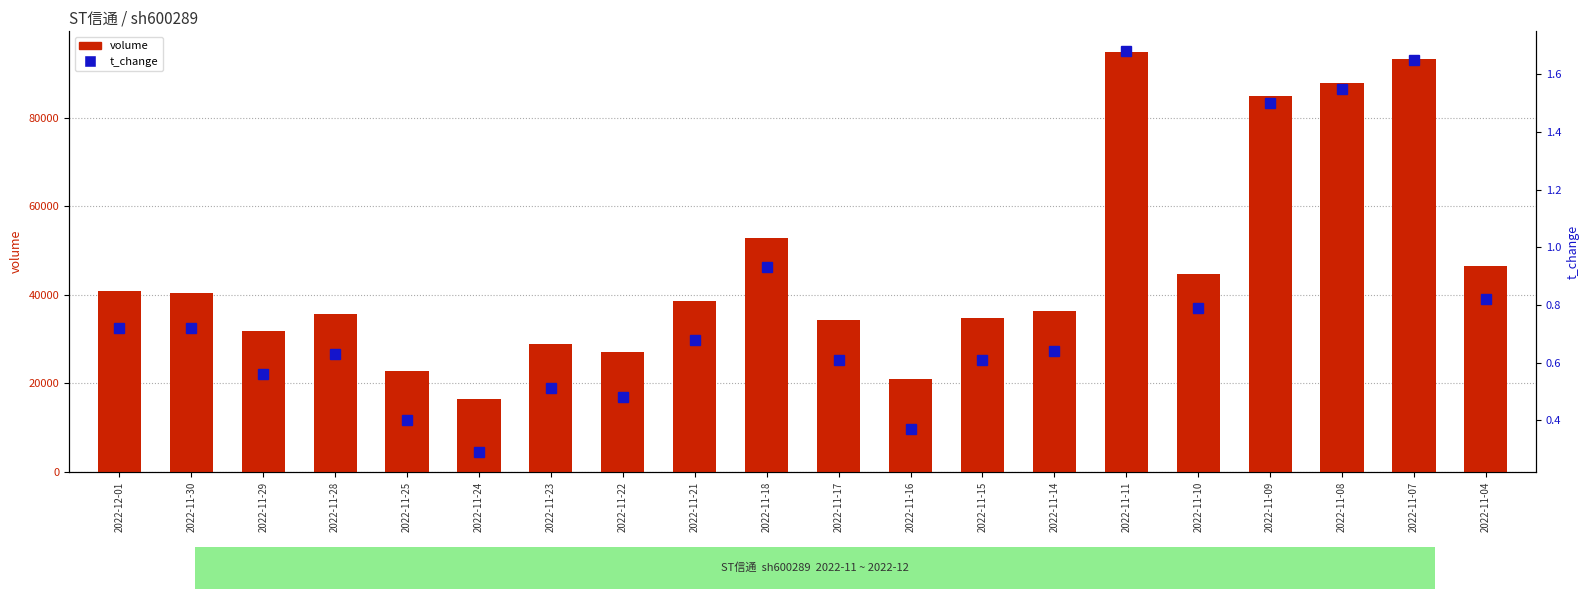

What are all the series names shown in the legend?

volume, t_change